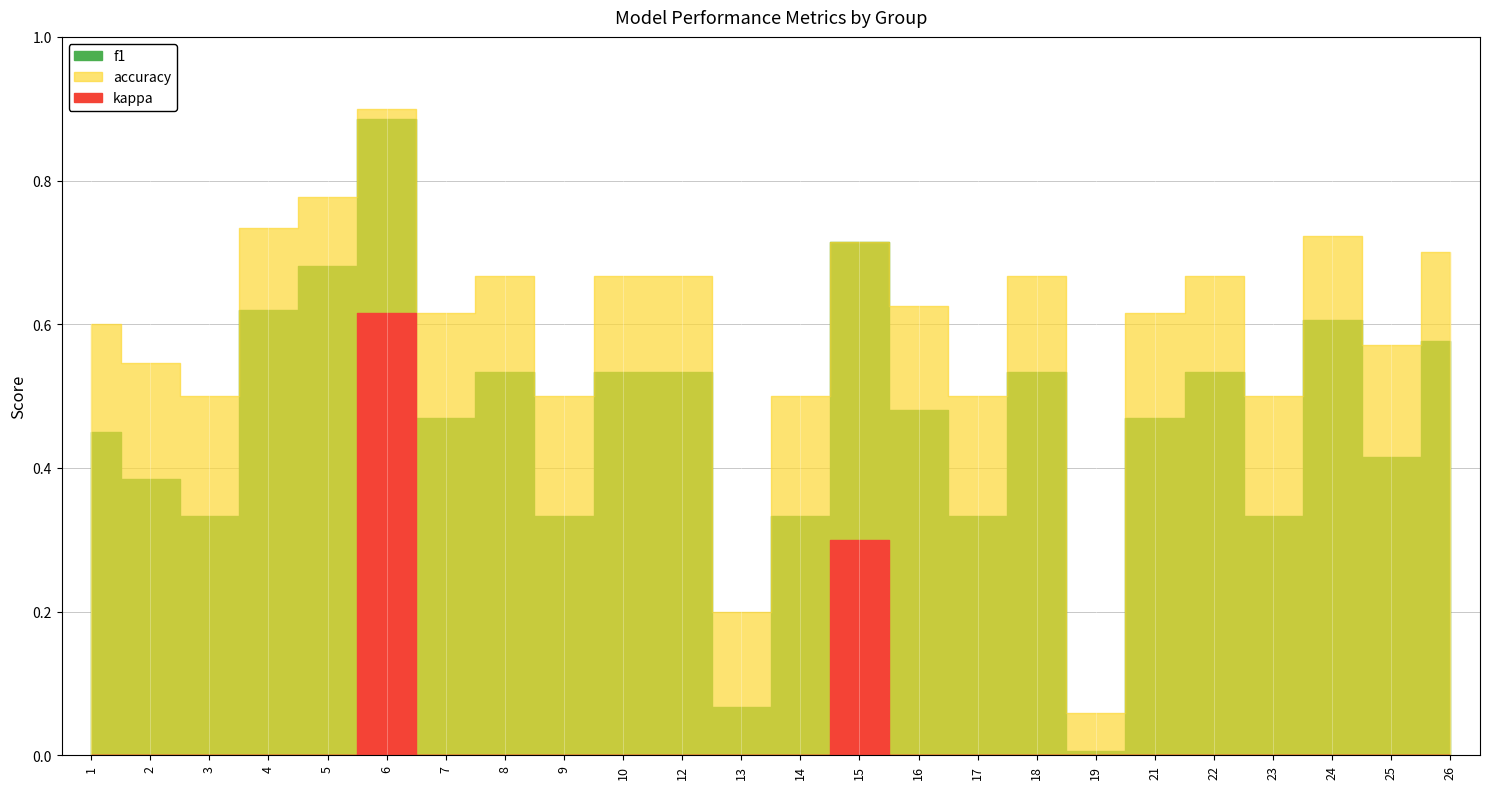

At 22, list the series in order from smallest to largest.

kappa, f1, accuracy